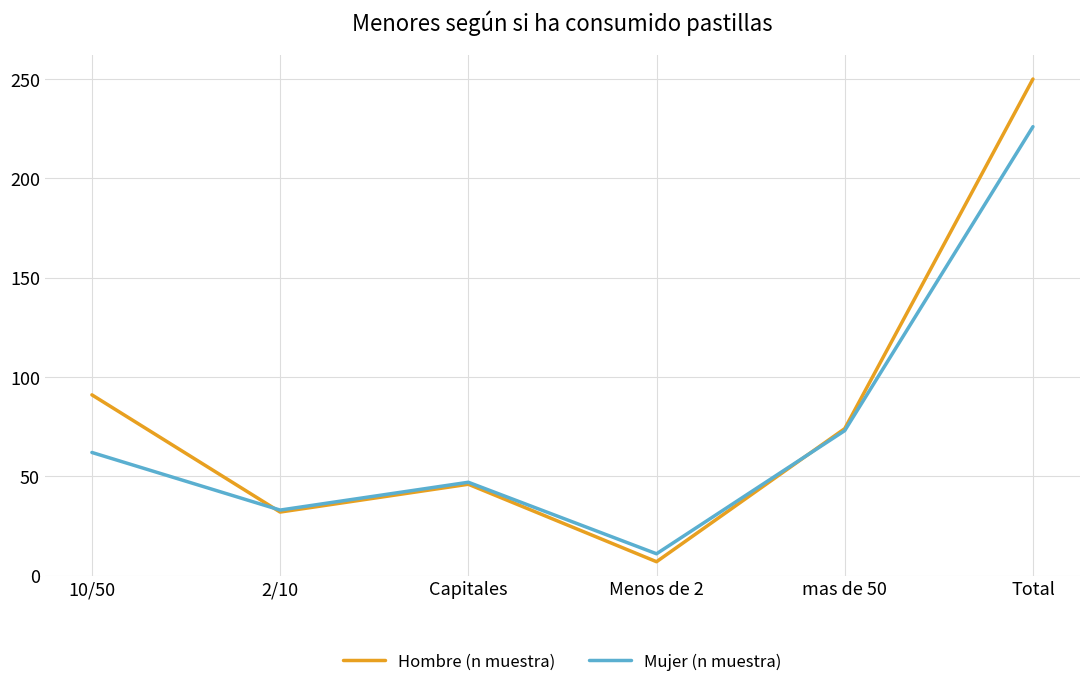

The value of Hombre (n muestra) at Capitales is 16. True or false?

False